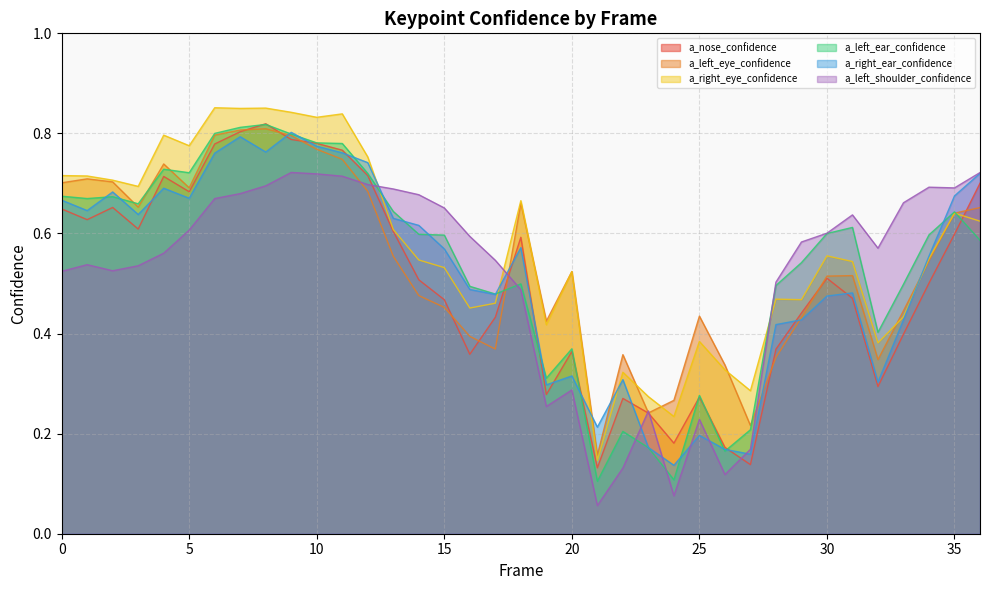

Between 6 and 29, which series saw the biggest shift?

a_right_eye_confidence